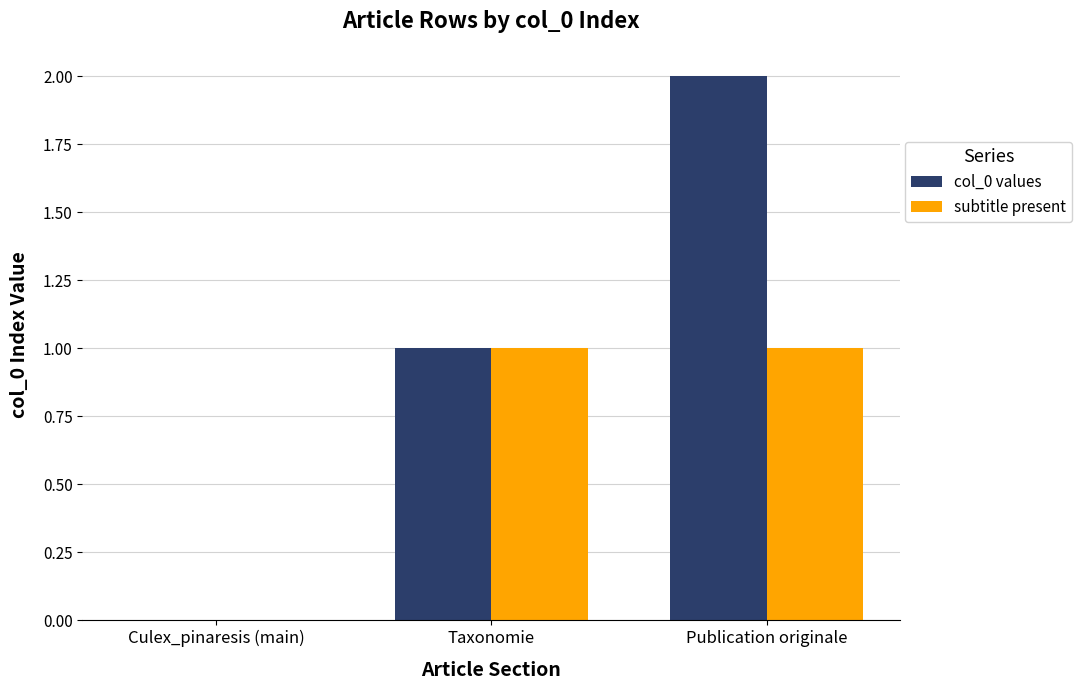

Reading right to left, extract all data points from this chart.

col_0 values: Publication originale=2	Taxonomie=1	Culex_pinaresis (main)=0
subtitle present: Publication originale=1	Taxonomie=1	Culex_pinaresis (main)=0